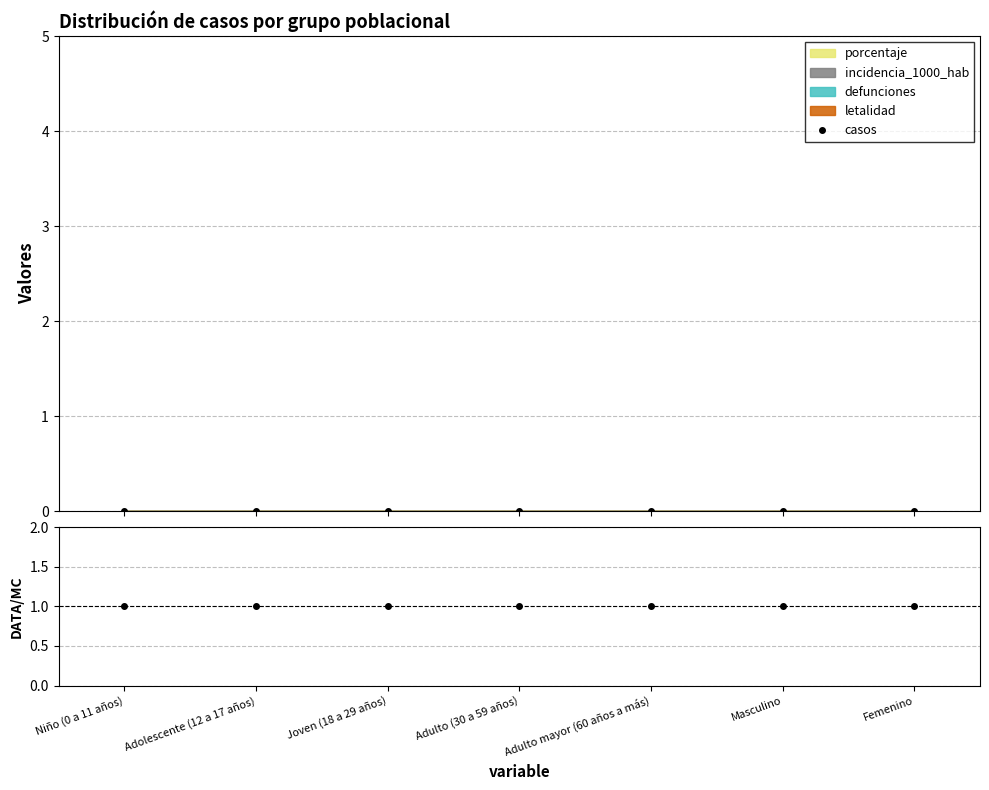

Where is ratio nearest to the value 1?

Niño (0 a 11 años)